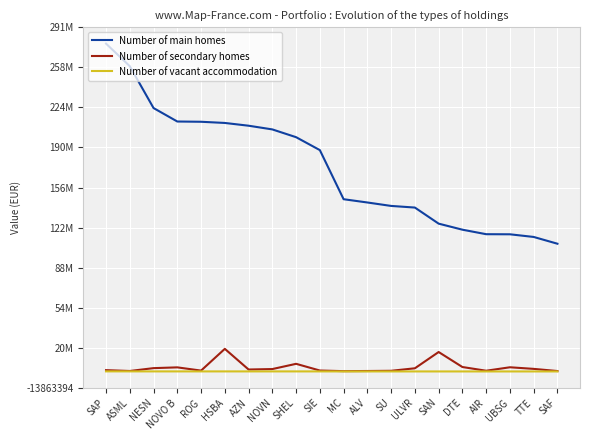

Between SAP and SHEL, which series saw the biggest shift?

Number of main homes